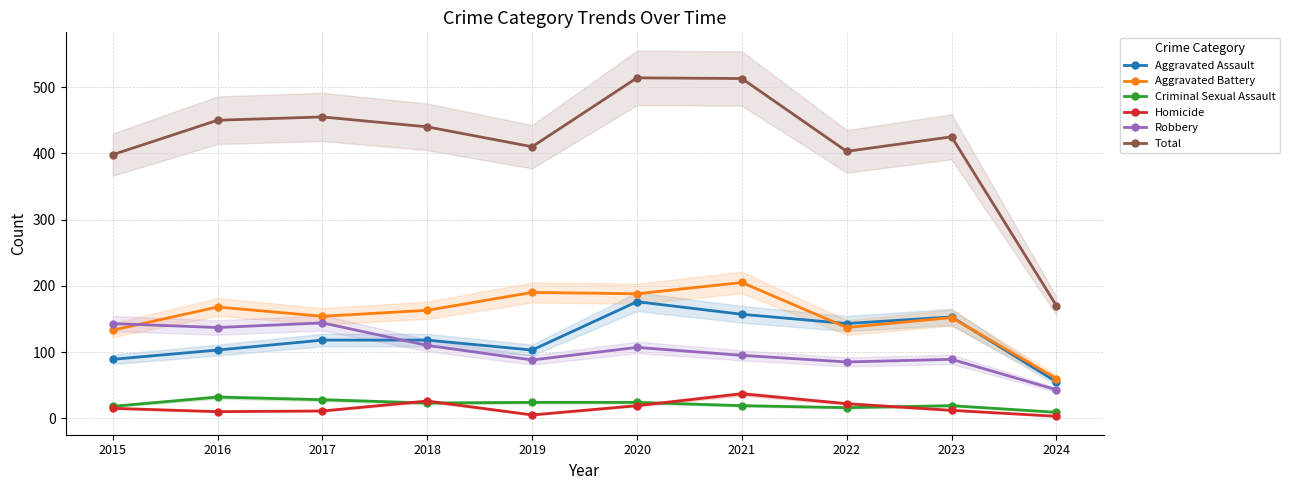

In Criminal Sexual Assault, how many points are higher than both neighbors (excluding endpoints)?

2